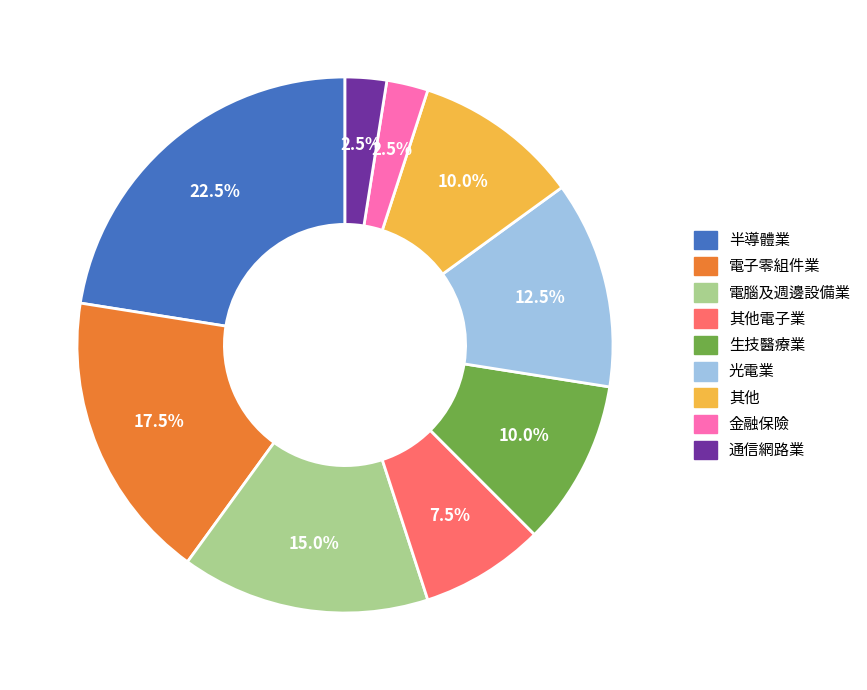

Is there a majority slice in this chart?

No